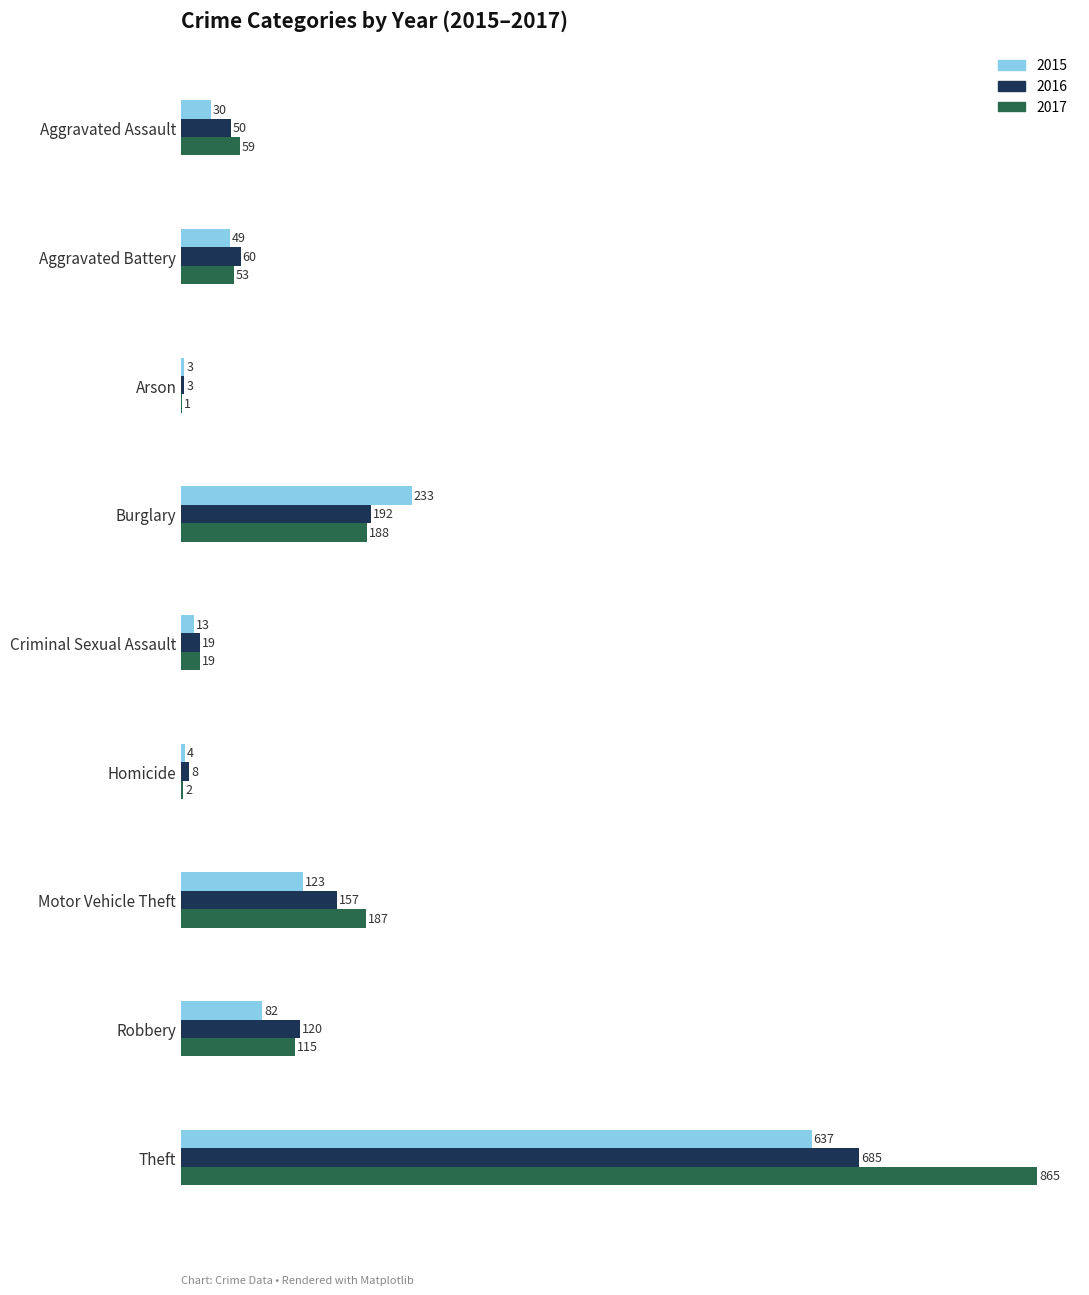

At which label is 2015 closest to 320?

Burglary